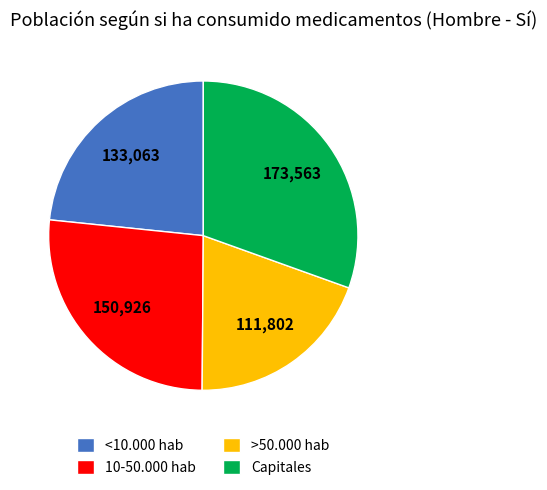

Is there a majority slice in this chart?

No